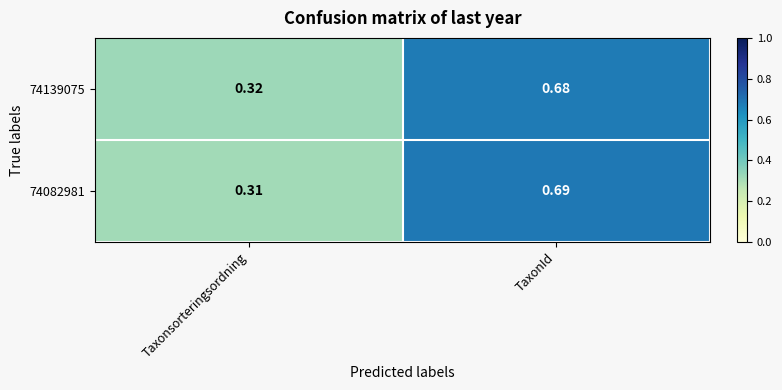

List the labels in order of 74139075 value, smallest first.

Taxonsorteringsordning, TaxonId